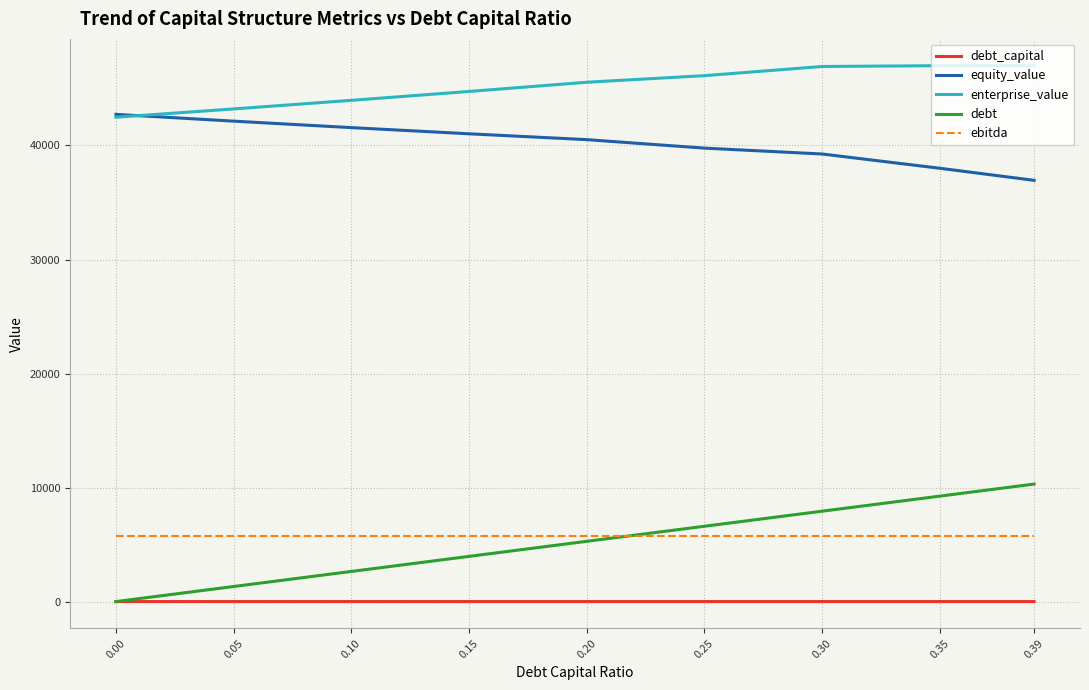

True or false: debt and enterprise_value intersect in this chart.

False